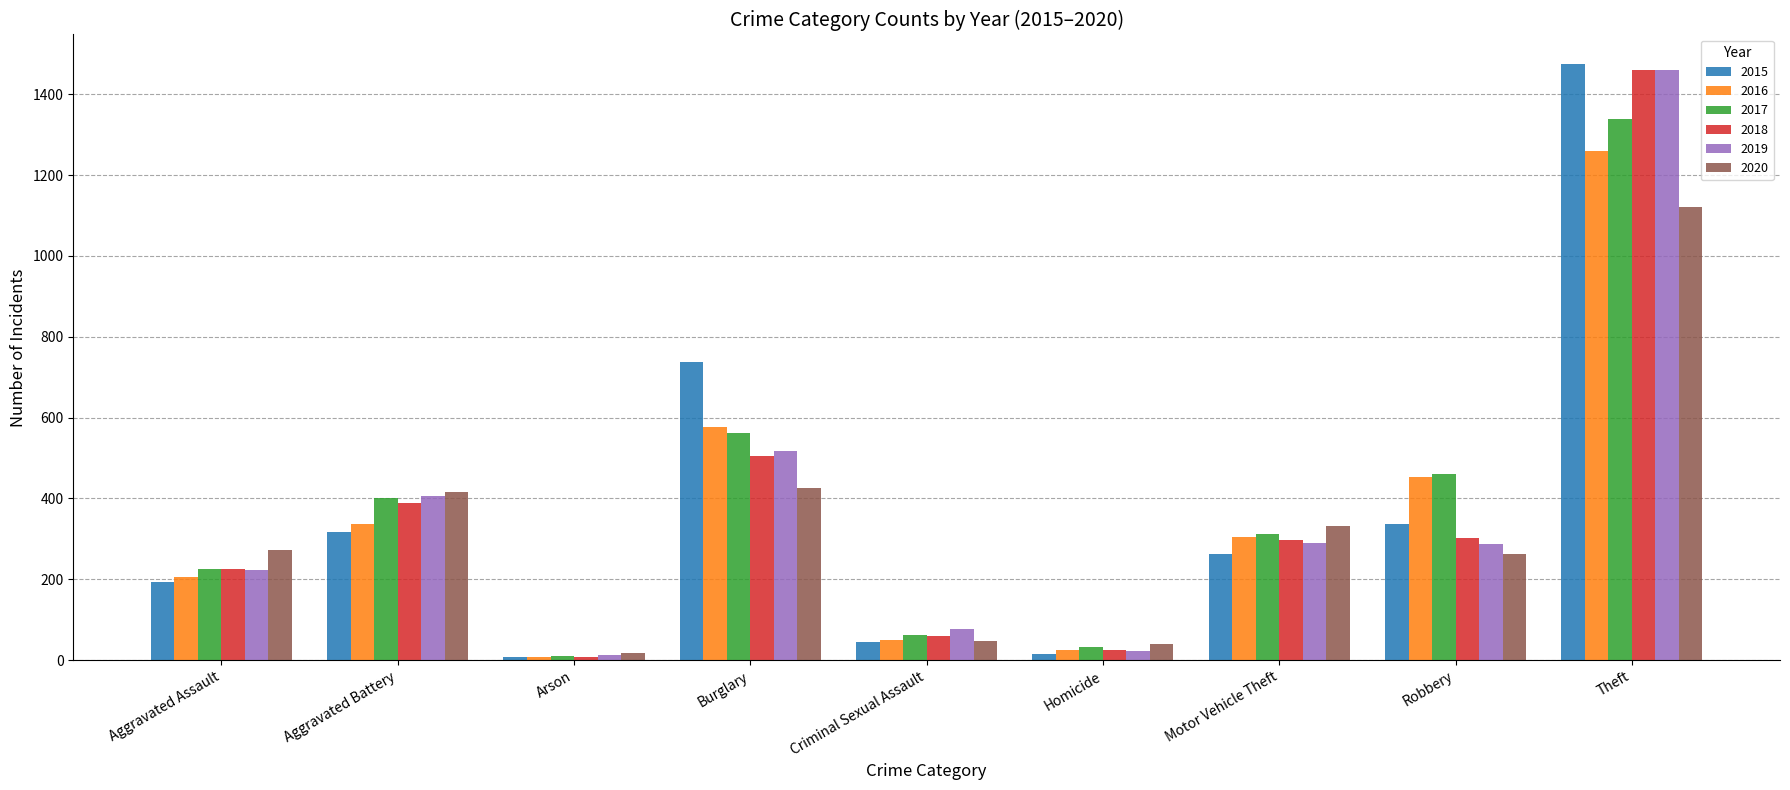

What is the spread (max minus min) of values at Burglary?

313